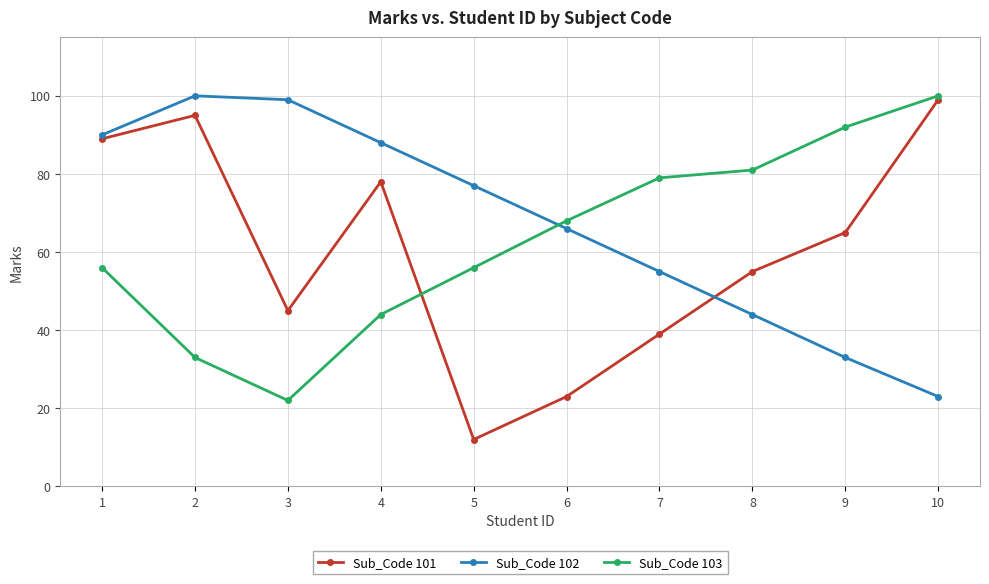

Rank the series at 5 from lowest to highest value.

Sub_Code 101, Sub_Code 103, Sub_Code 102